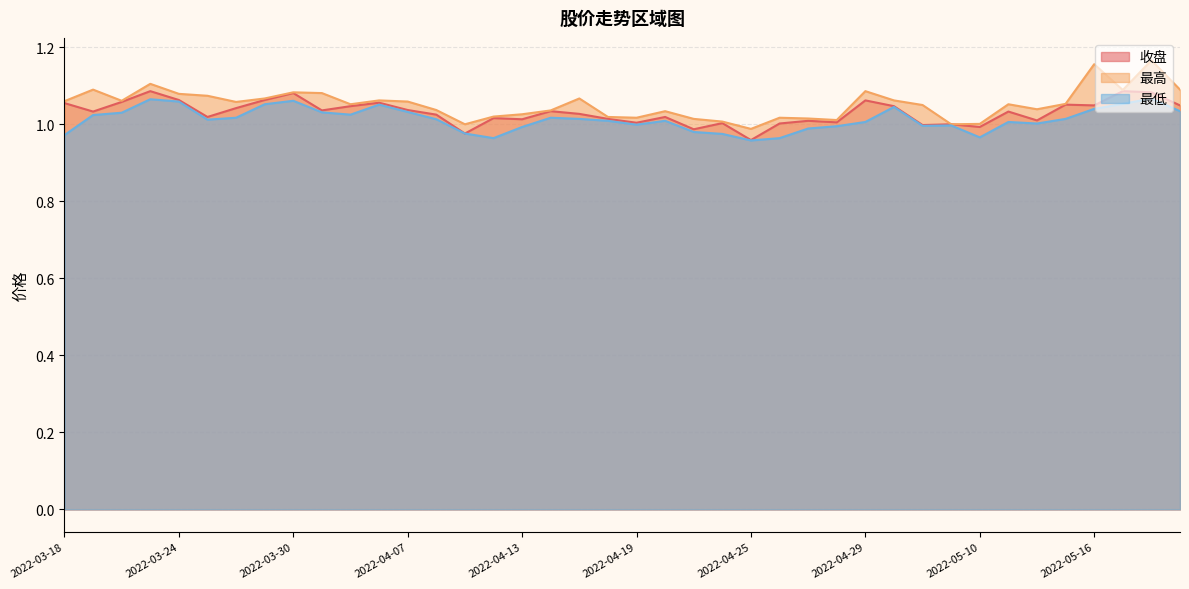

How many lines are shown in the chart?

3